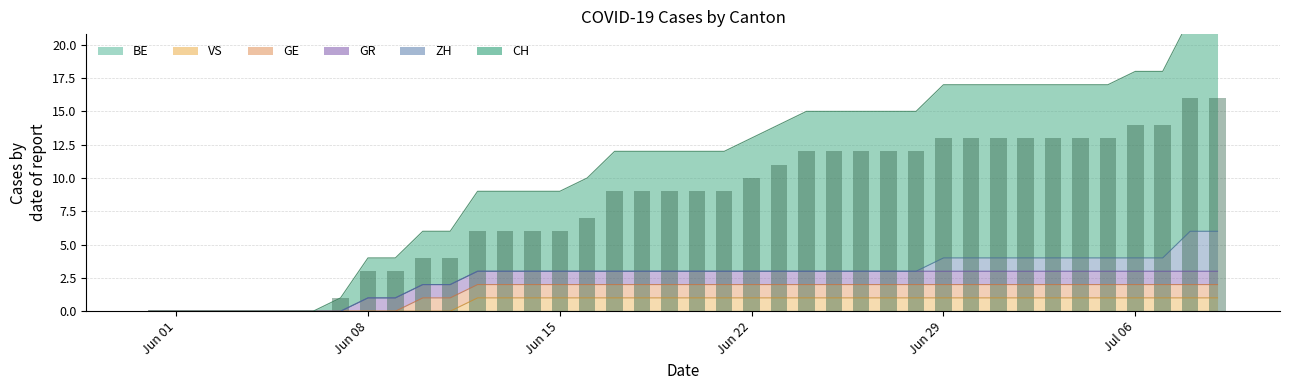

What are all the series names shown in the legend?

CH, ZH, GR, GE, VS, BE